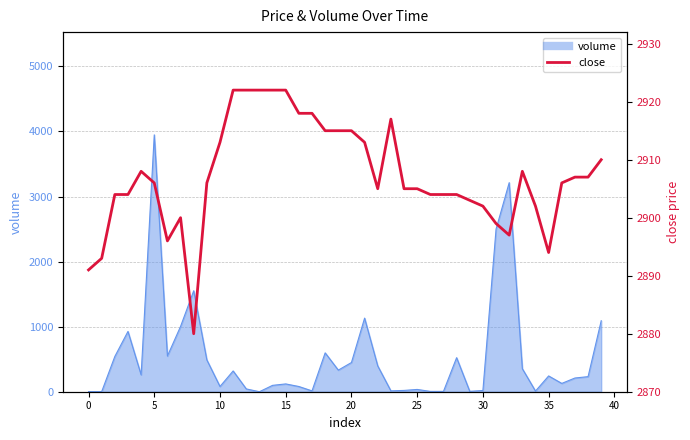

What is the greatest value displayed?

2922